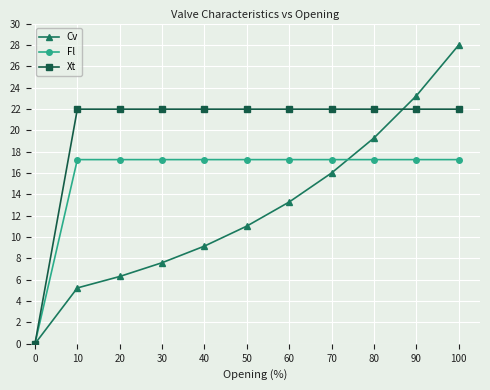

What is the value of the Xt point at the 4th from the left?

22.0